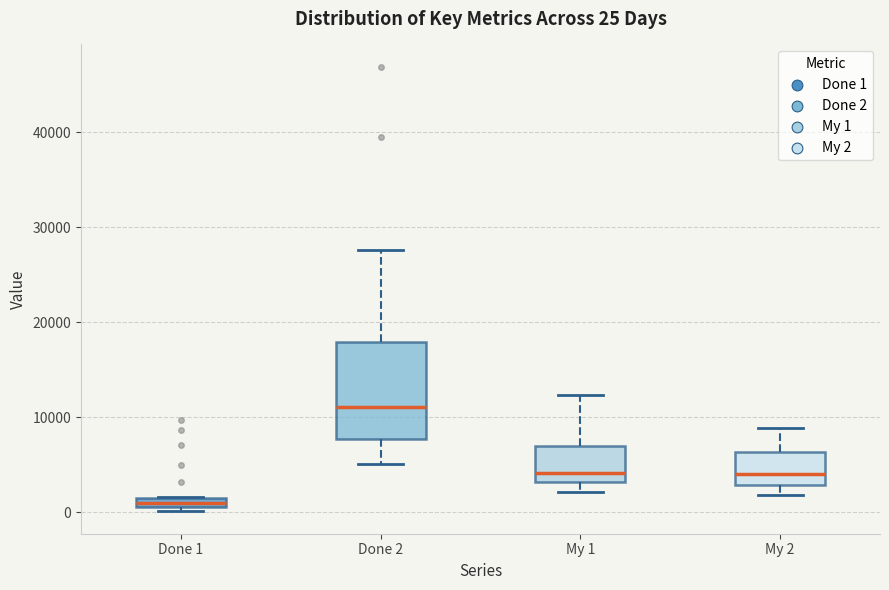

Which box's median line is the highest?

Done 2